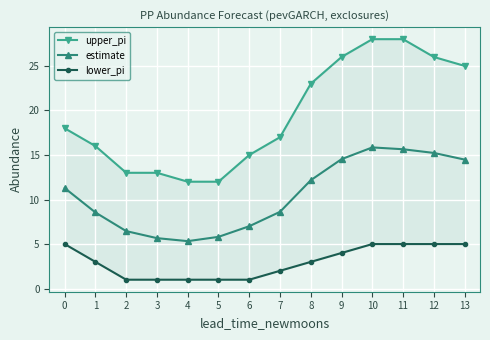

Reading left to right, what are all the values shown in this chart?

upper_pi: 0=18.0	1=16.0	2=13.0	3=13.0	4=12.0	5=12.0	6=15.0	7=17.0	8=23.0	9=26.0	10=28.0	11=28.0	12=26.0	13=25.0
estimate: 0=11.3	1=8.5	2=6.5	3=5.7	4=5.3	5=5.8	6=7.0	7=8.6	8=12.2	9=14.5	10=15.8	11=15.6	12=15.2	13=14.5
lower_pi: 0=5.0	1=3.0	2=1.0	3=1.0	4=1.0	5=1.0	6=1.0	7=2.0	8=3.0	9=4.0	10=5.0	11=5.0	12=5.0	13=5.0